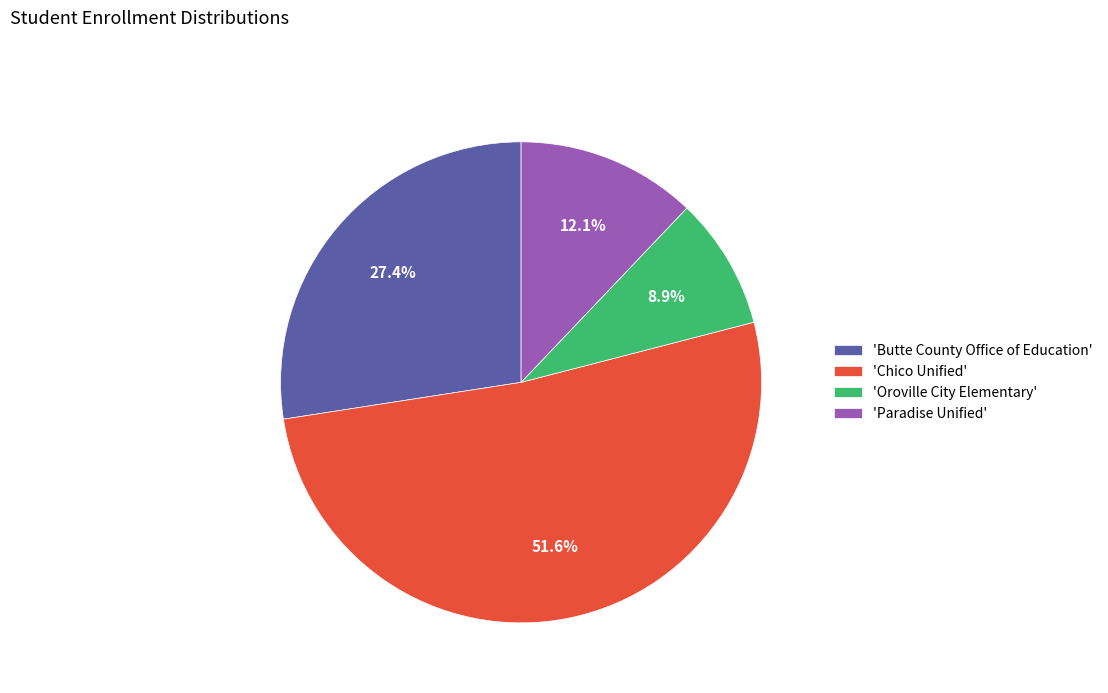

To the nearest percent, what is the difference between the largest and smallest slice percentages?

43%